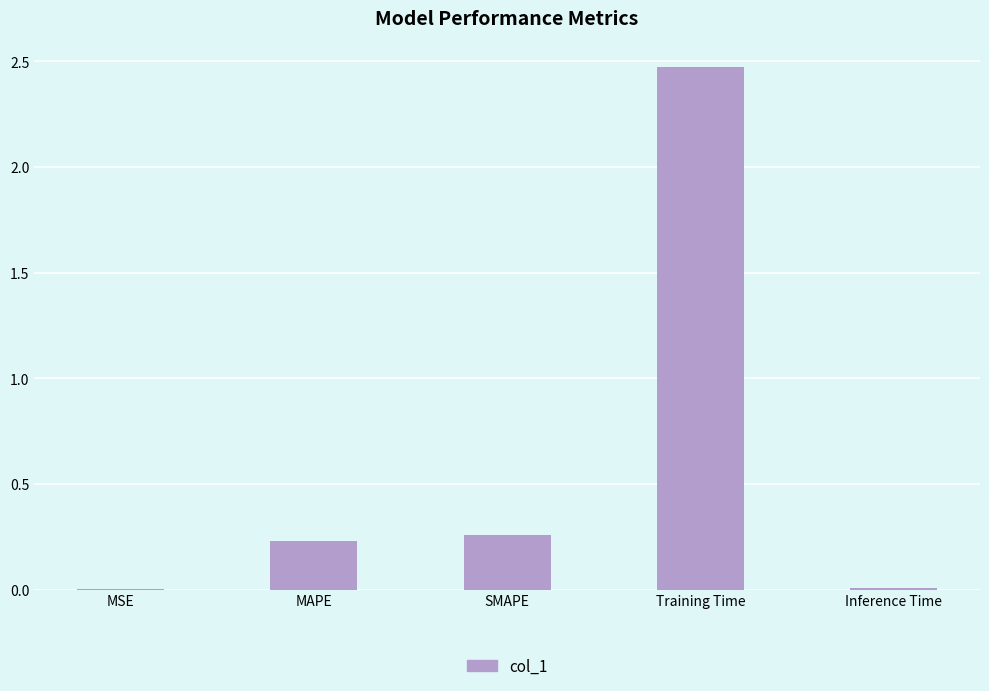

Between Training Time and SMAPE, which is larger?

Training Time